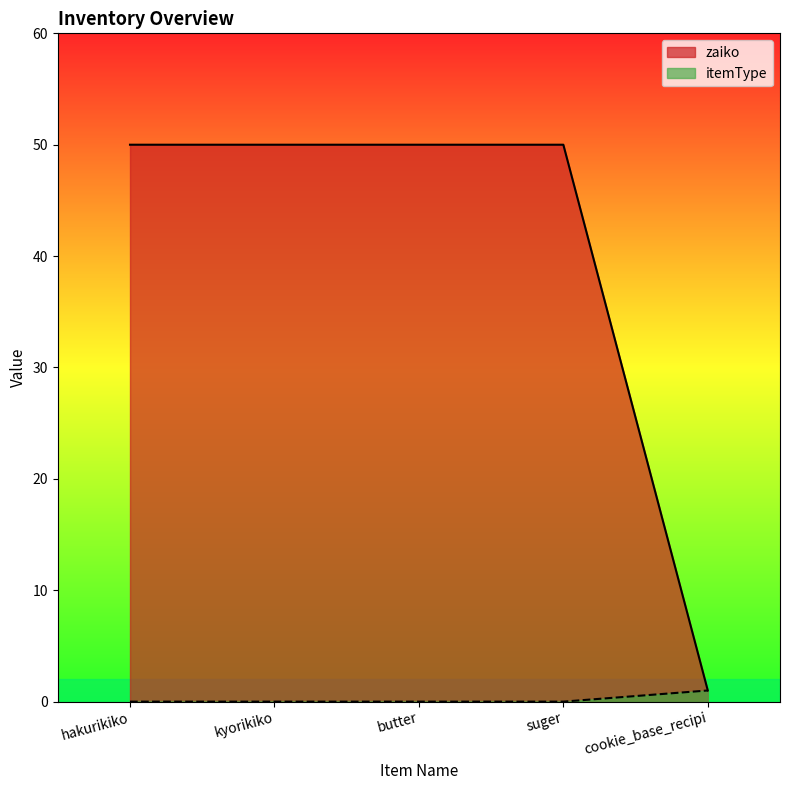

Is it true that zaiko equals 0 at cookie_base_recipi?

False